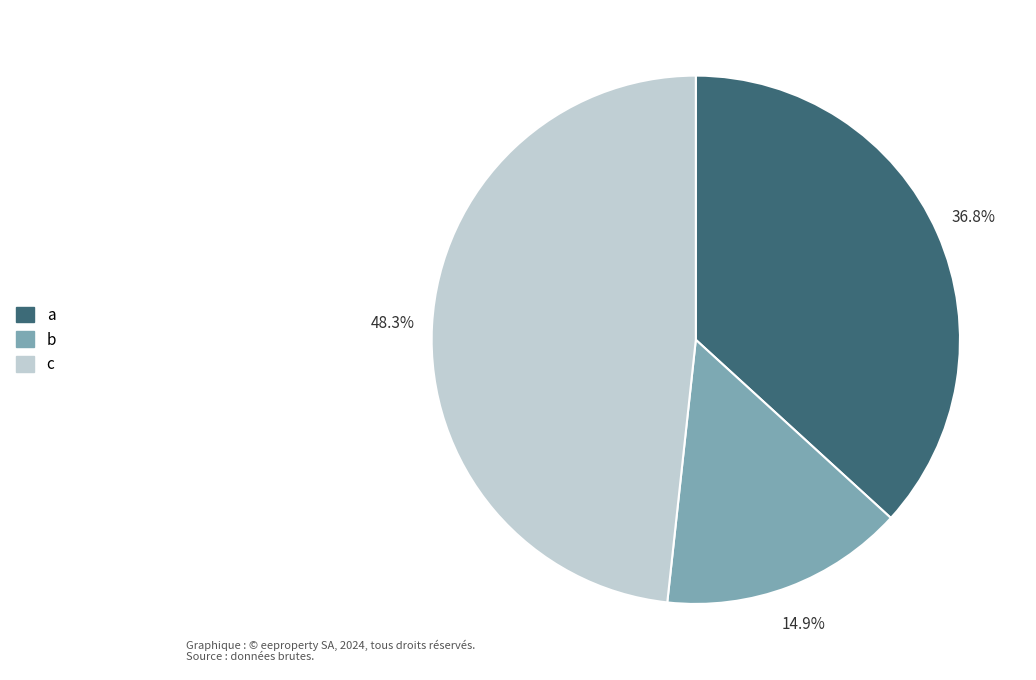

How many slices are in this pie chart?

3